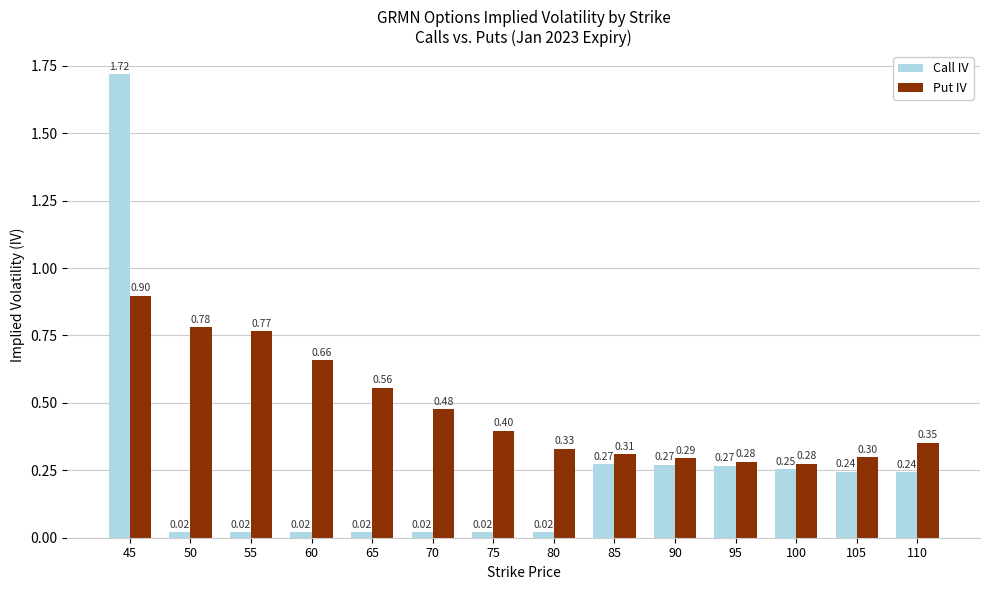

List the series in order of their overall mean, lowest first.

Call IV, Put IV